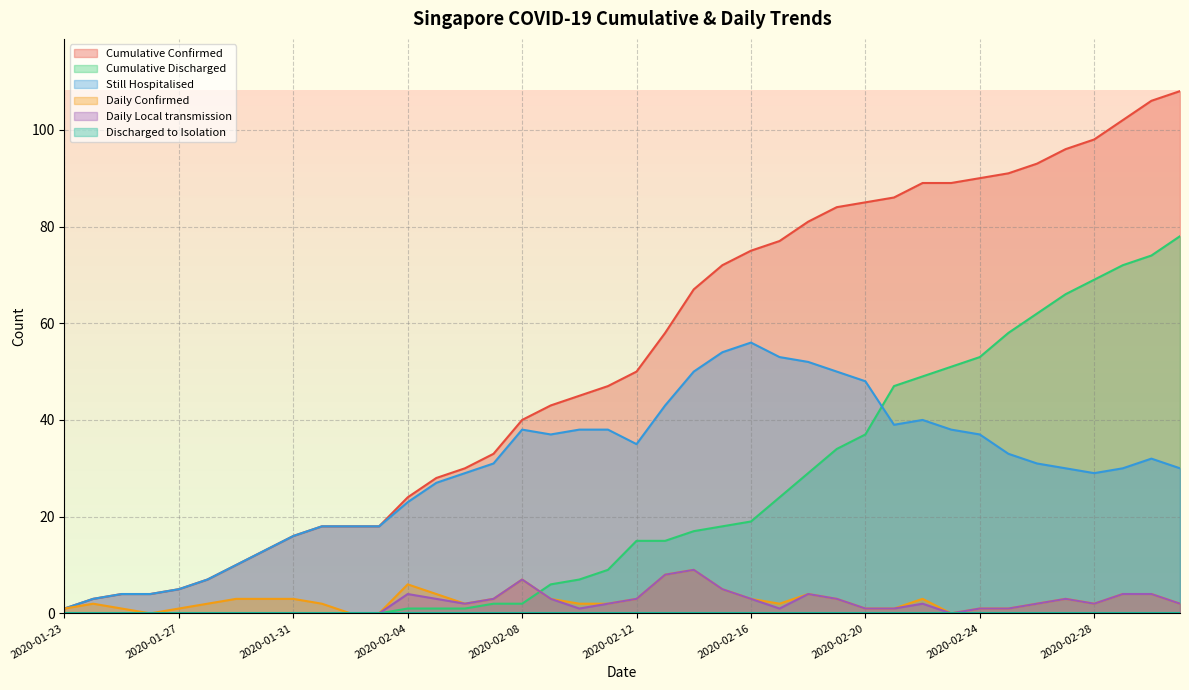

What is the difference between the maximum and second lowest values in the Daily Local transmission series?

9